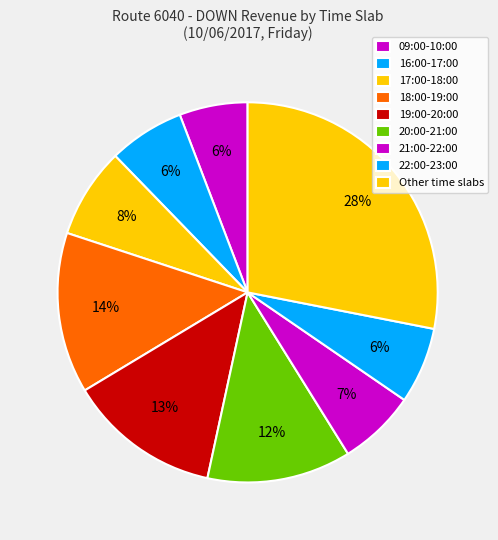

Count the number of slices in the pie.

9